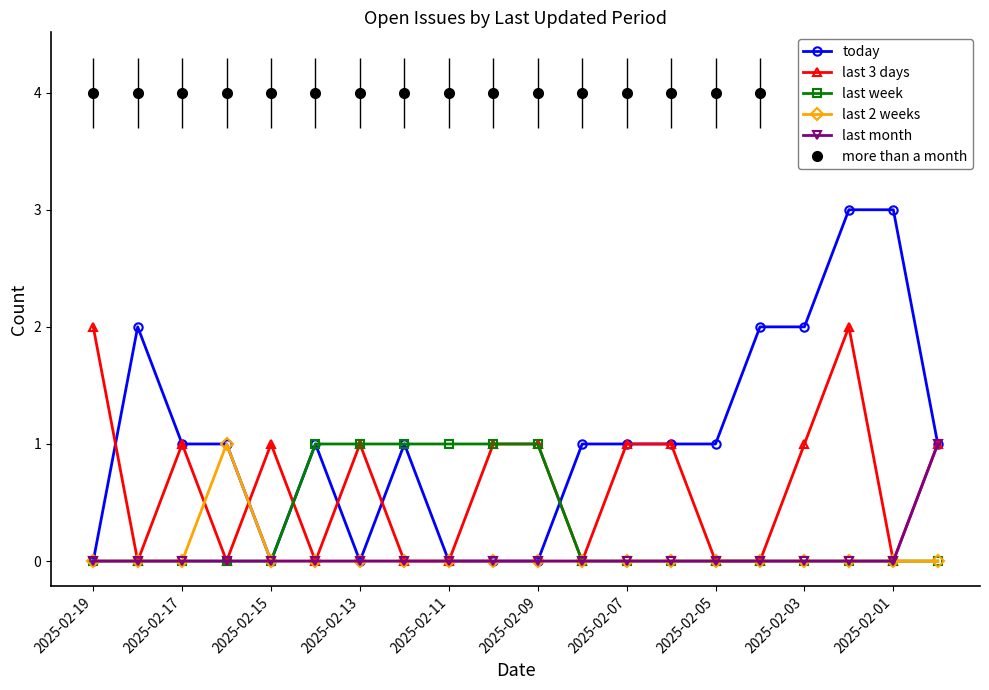

True or false: last 3 days has more than 1 points higher than both neighbors.

True